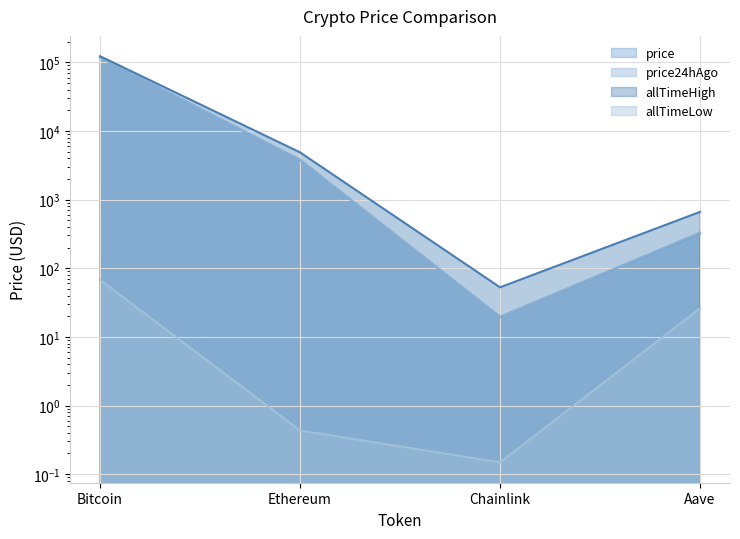

What is the sum of the price24hAgo values at Bitcoin and Ethereum?

122302.2